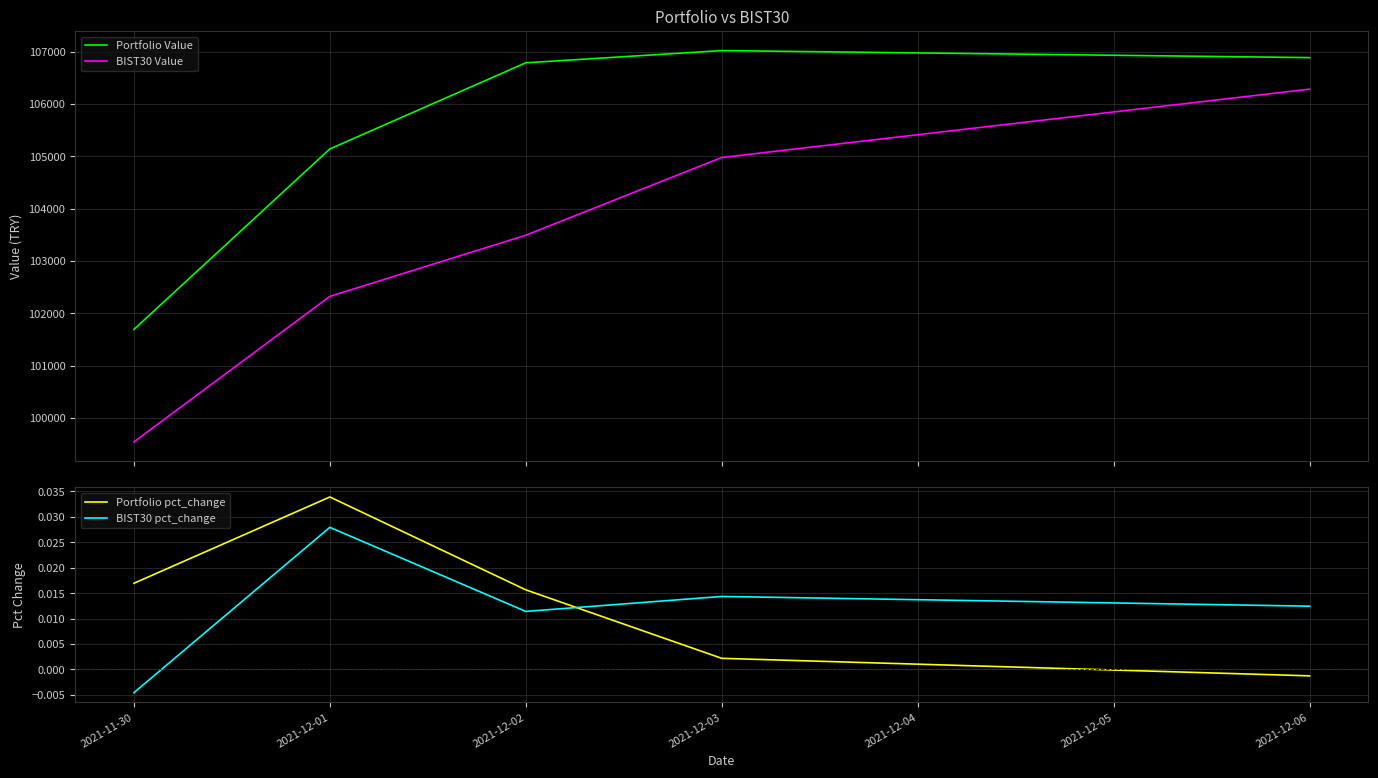

Between 2021-12-01 and 2021-12-03, which is larger?

2021-12-03